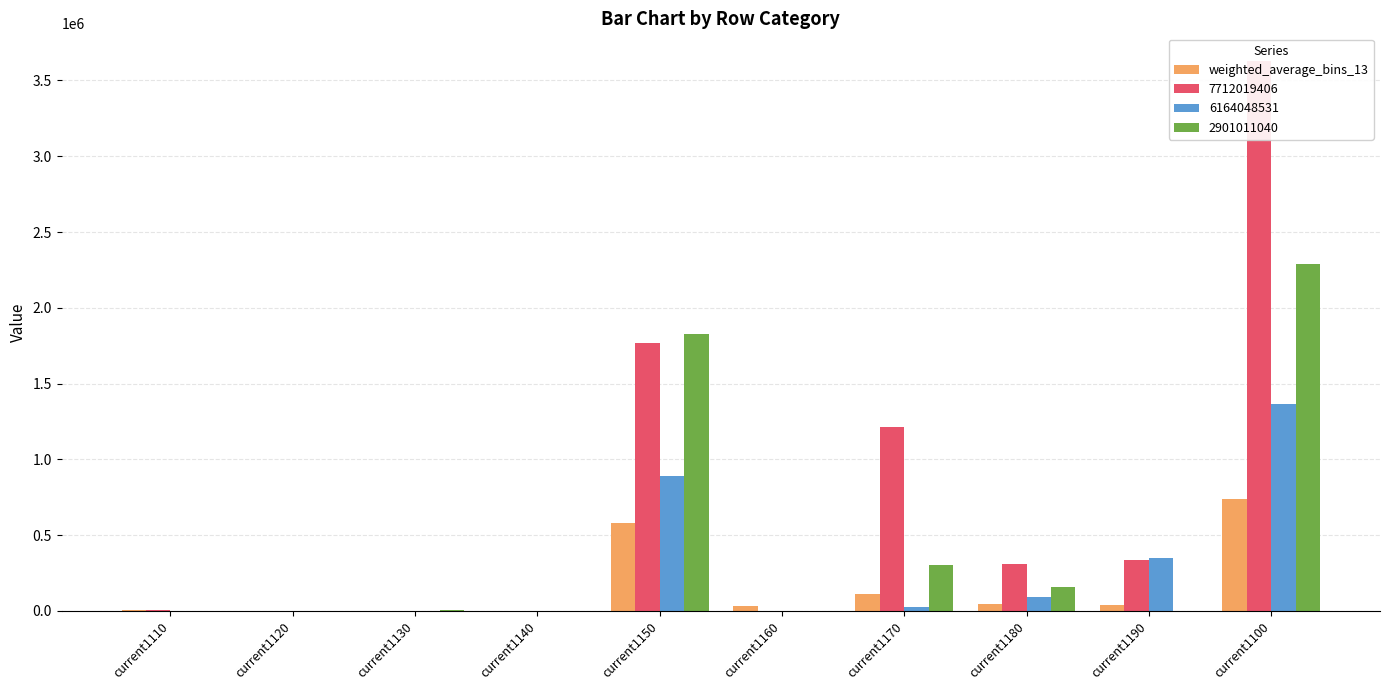

List the labels in order of value, smallest first.

current1120, current1140, current1130, current1110, current1160, current1190, current1180, current1170, current1150, current1100